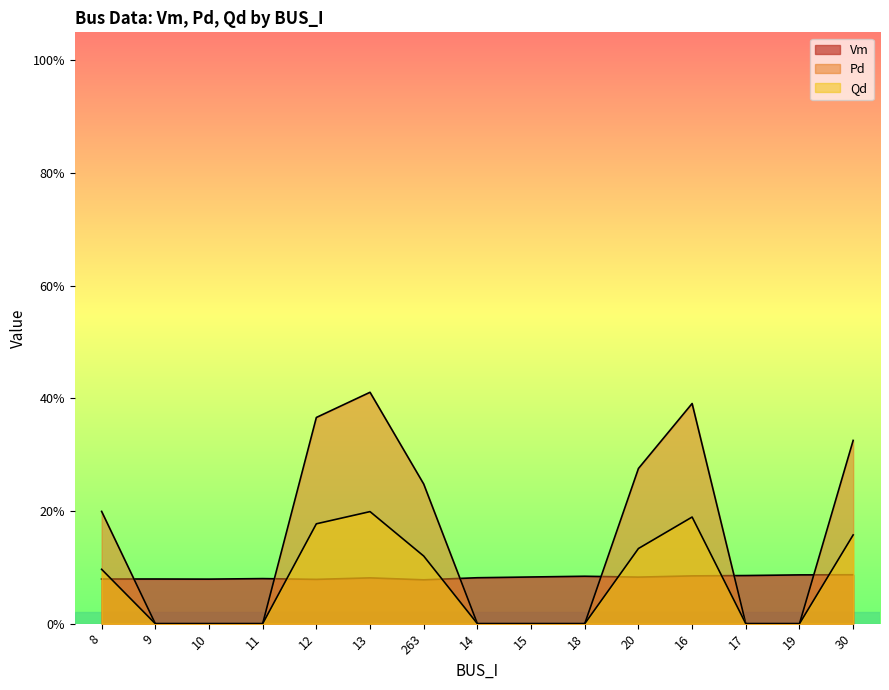

Is it true that Vm equals 0.1 at 15?

True